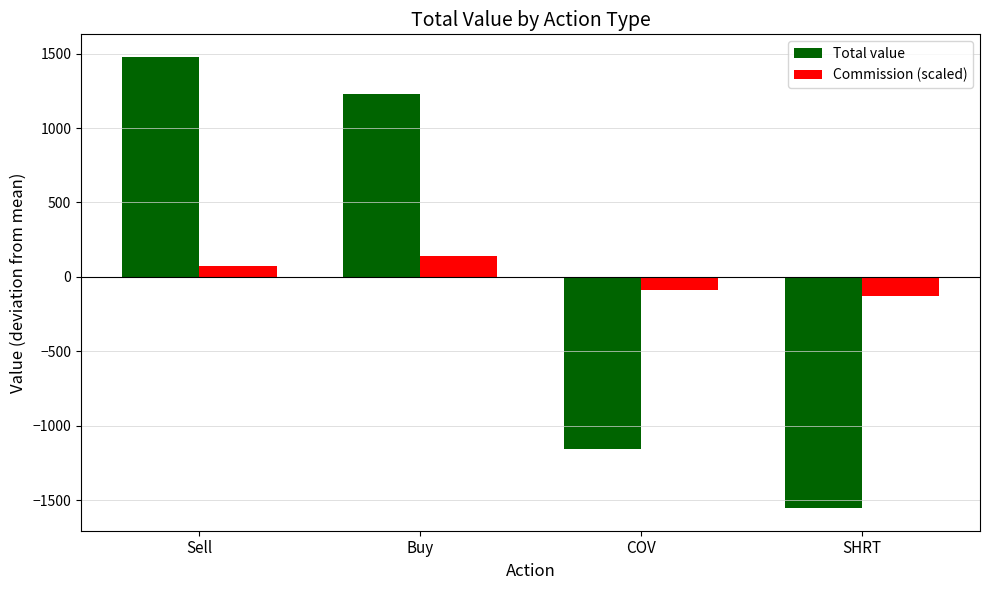

List the labels in order of Total value value, largest first.

Sell, Buy, COV, SHRT